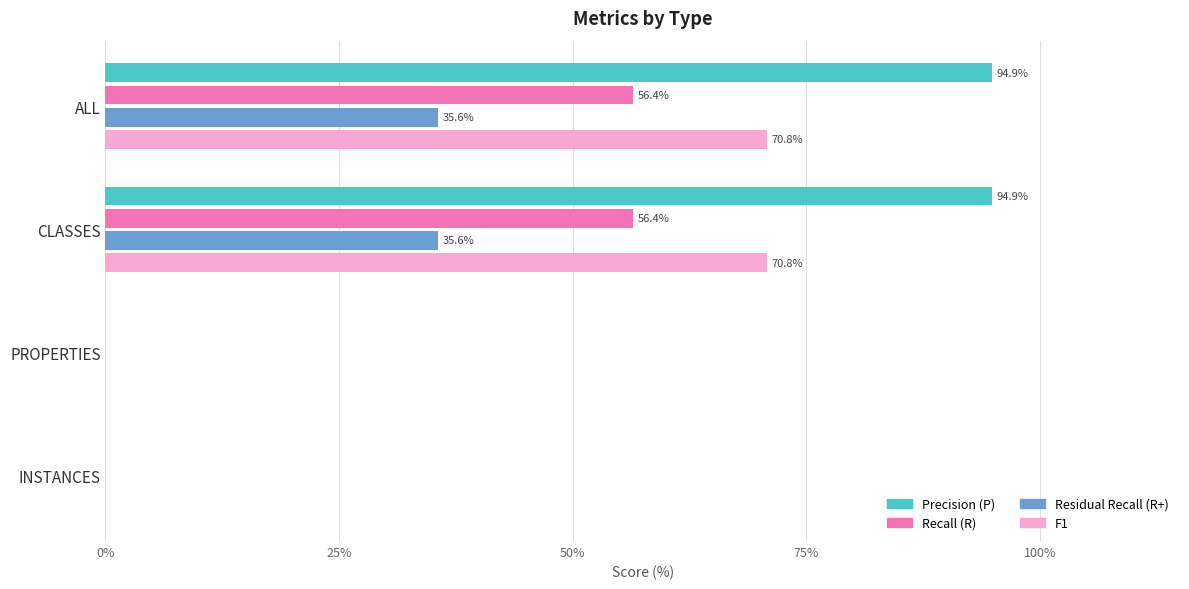

True or false: F1 has a value of 0.0 at PROPERTIES.

True